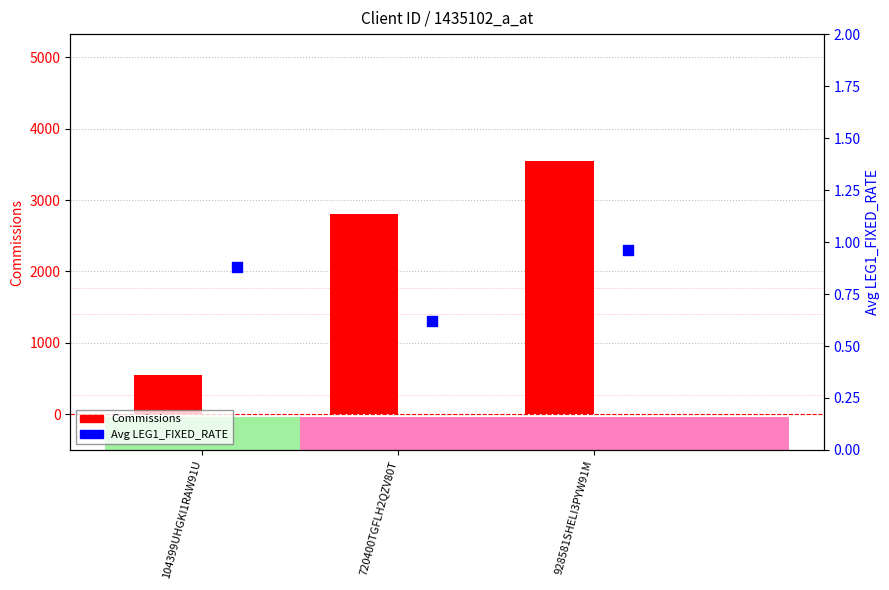

At how many categories does at least one series exceed 1563?

2